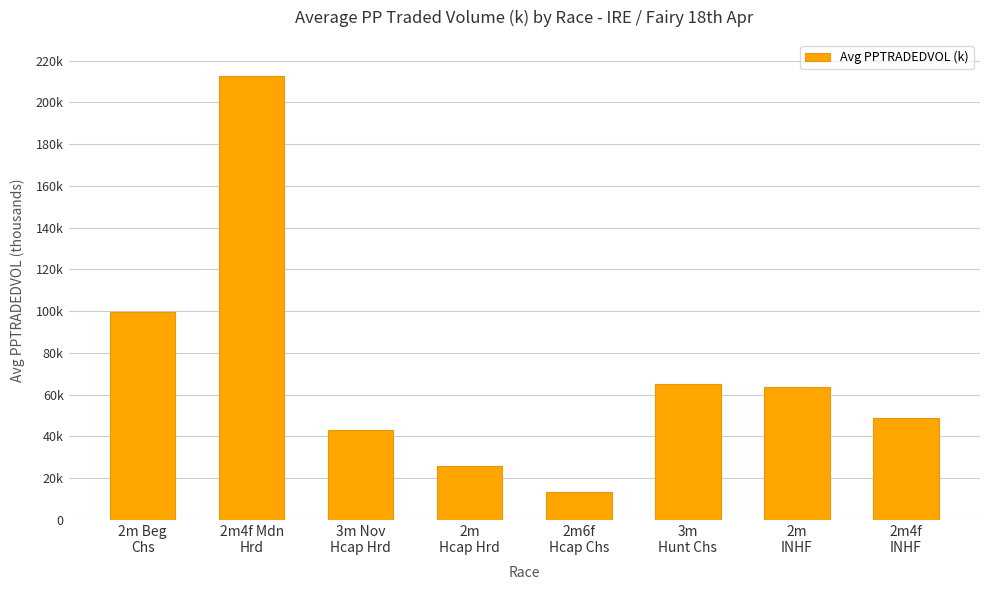

Reading left to right, list all the values displayed in this chart.

2m Beg
Chs=99.4	2m4f Mdn
Hrd=212.5	3m Nov
Hcap Hrd=43.0	2m
Hcap Hrd=25.6	2m6f
Hcap Chs=13.4	3m
Hunt Chs=65.3	2m
INHF=63.5	2m4f
INHF=48.9